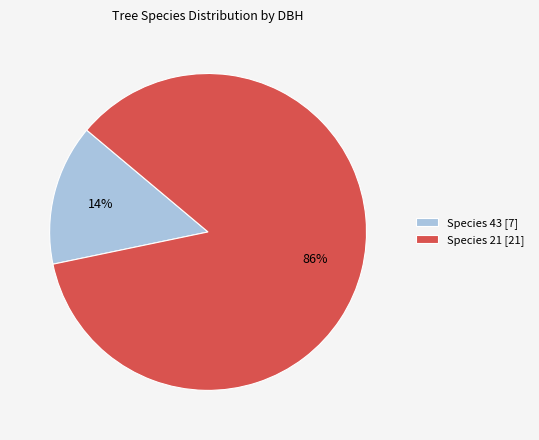

Which category has the biggest portion of the pie?

Species 21 [21]